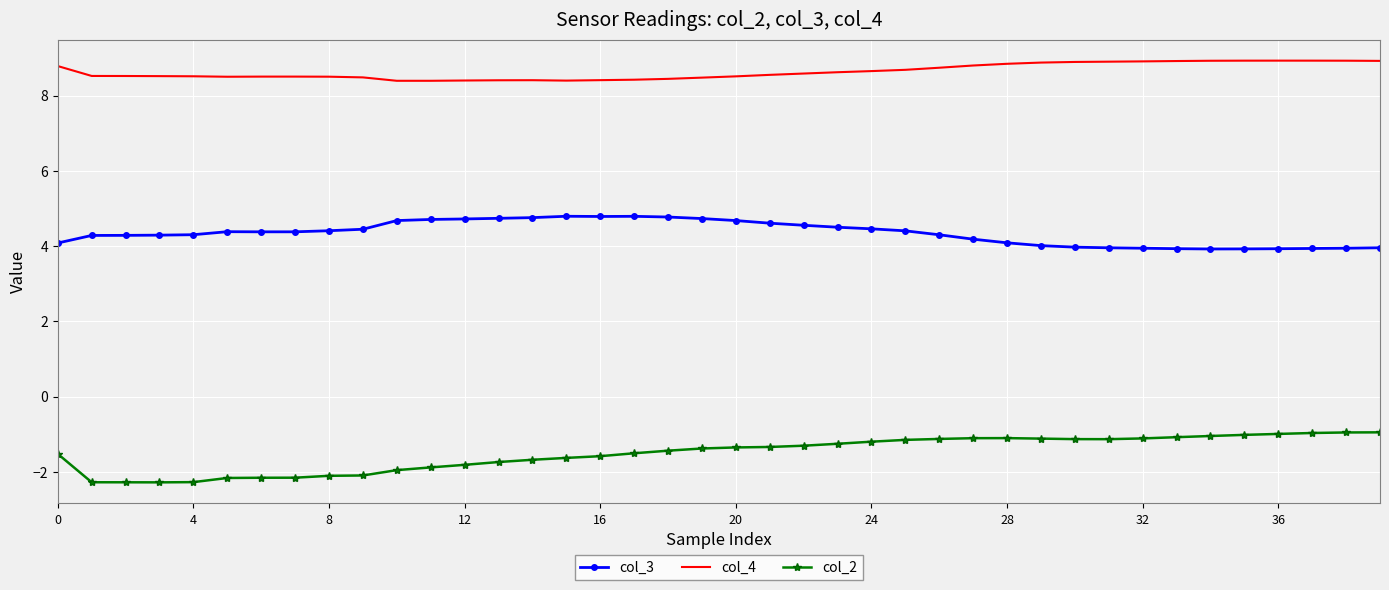

List the series in order of their overall mean, lowest first.

col_2, col_3, col_4